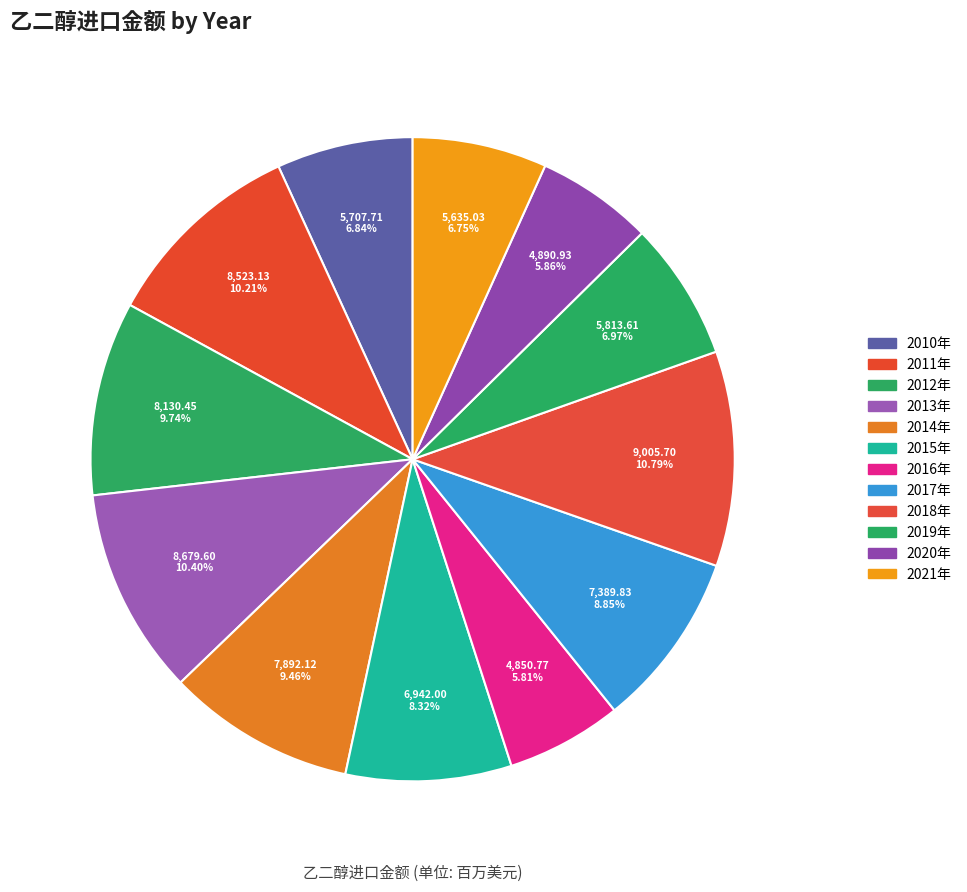

What is the ratio of the value at 2019年 to the value at 2013年?

0.7